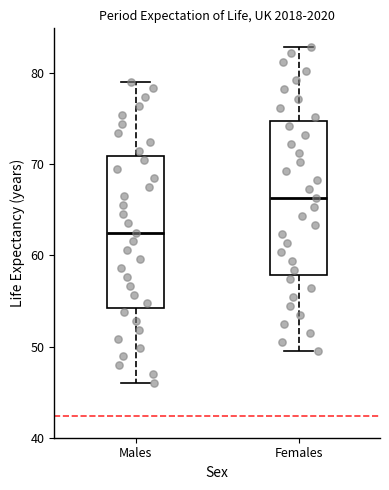

Reading left to right, read every box against the y-axis: the position of its median line, the range the box covers, and the ends of its whiskers. The values are not printed on the chart, so give them approximately, as read against the axis.

Males: median 63, box 54 to 71, whiskers 46 to 79
Females: median 66, box 58 to 75, whiskers 50 to 83